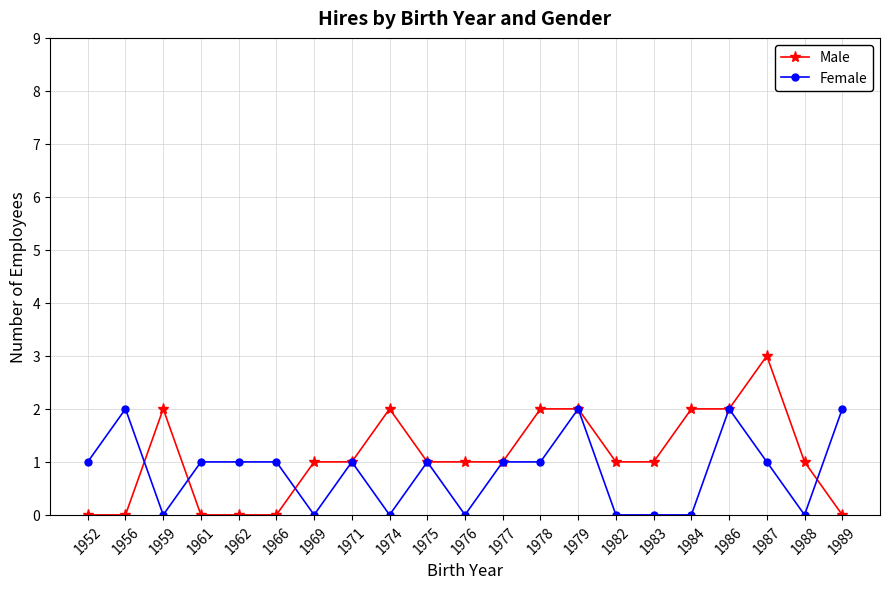

At which category does Female reach its first local valley?

1959